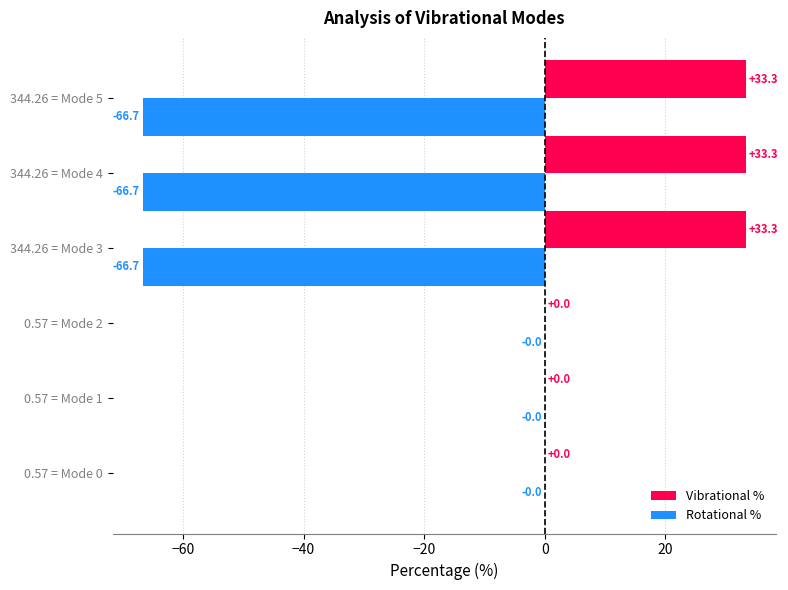

What is the sum of the Vibrational % values at 344.26 = Mode 5 and 0.57 = Mode 2?

33.3